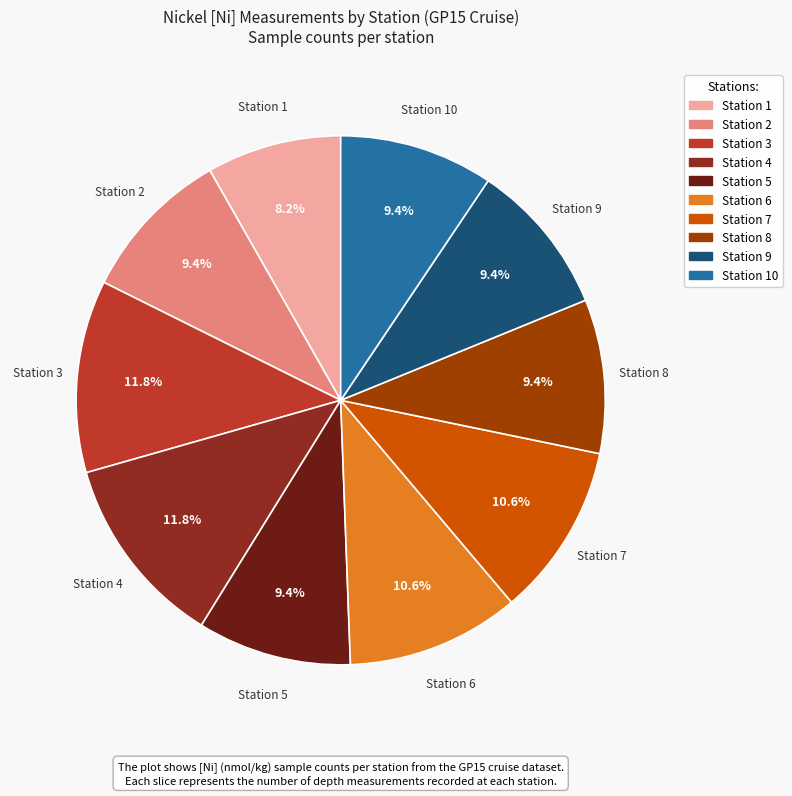

Combined, do Station 3 and Station 10 account for over 50%?

No